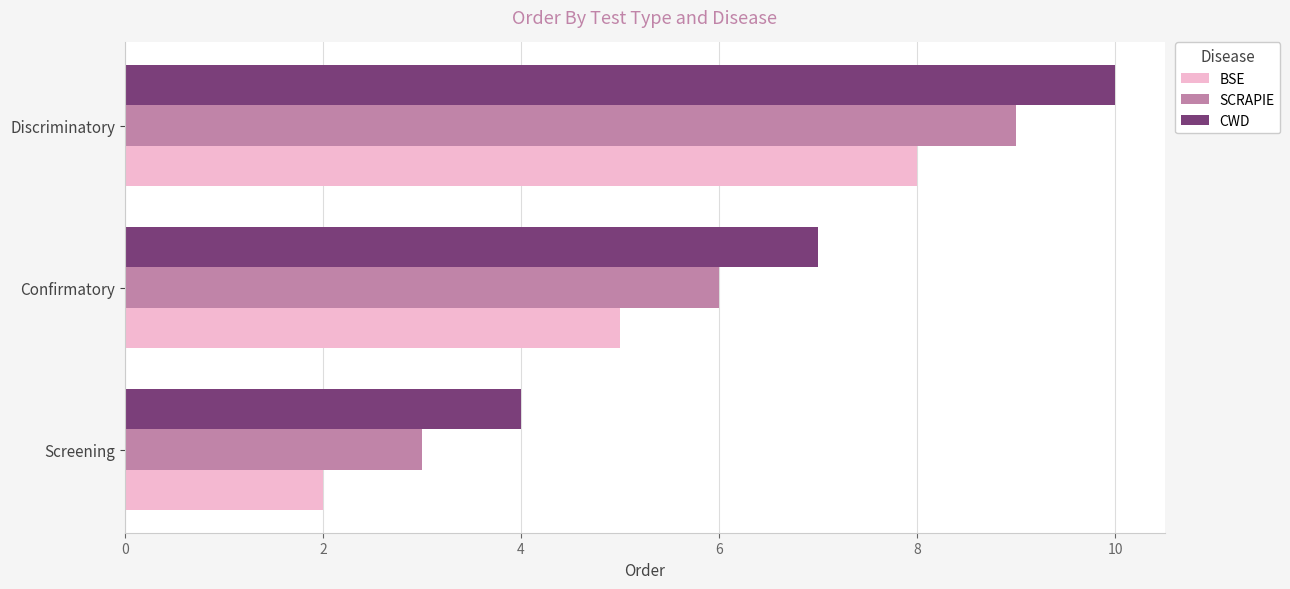

List the series in order of their overall mean, lowest first.

BSE, SCRAPIE, CWD